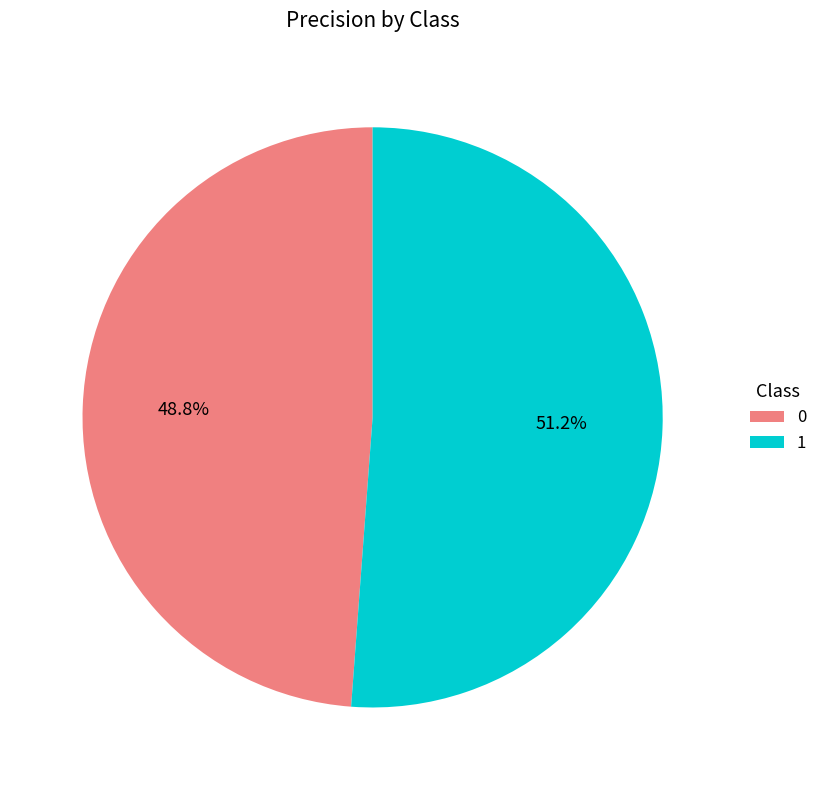

What percentage do 1 and 0 together represent?

100.0%